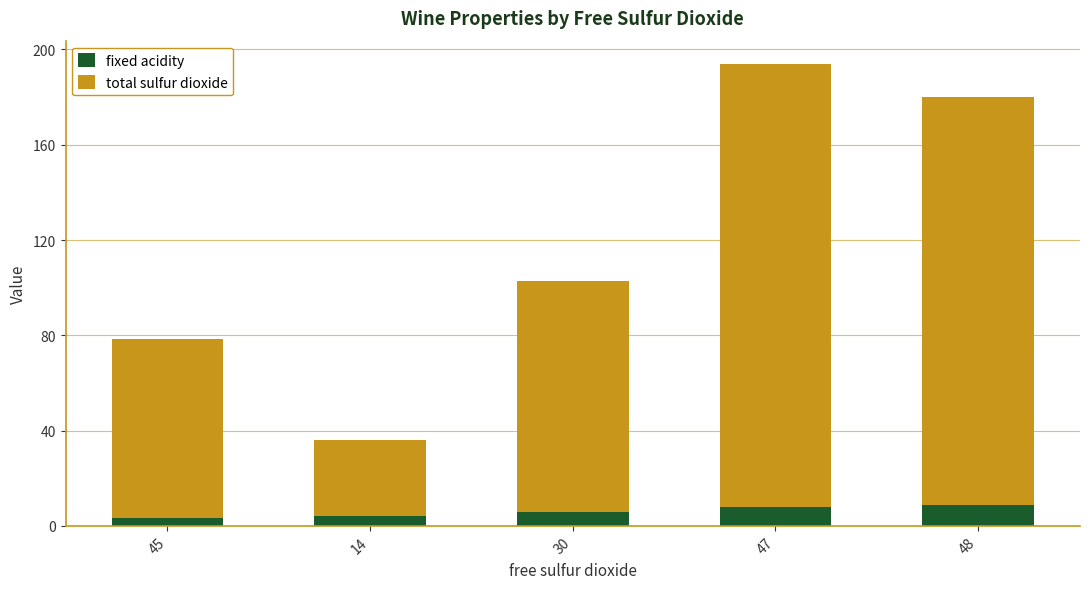

What is the total value across all series at 47?

194.0